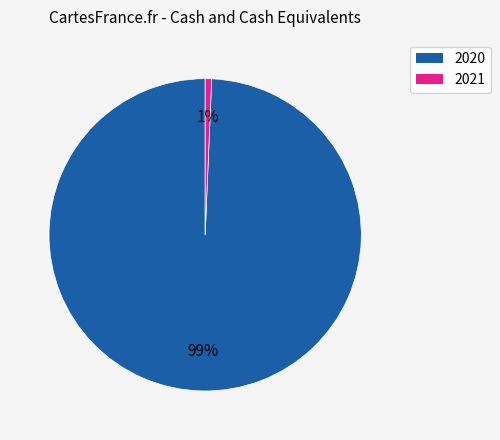

Is there any slice that represents more than half of the pie?

Yes